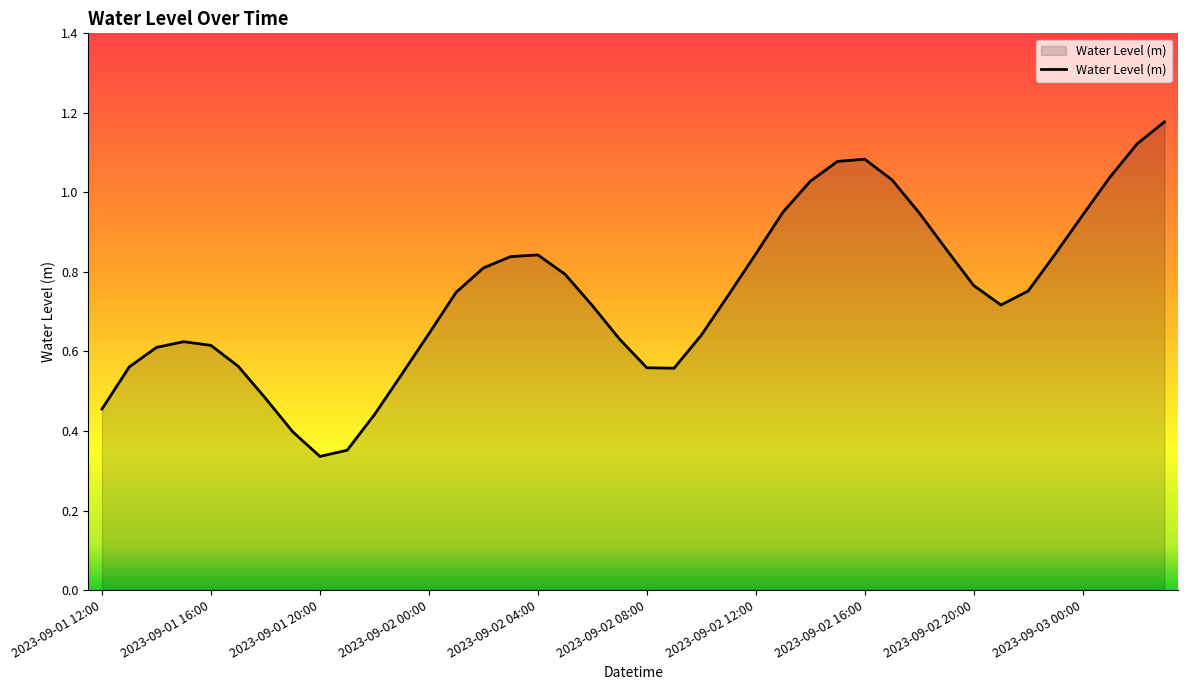

Rank the categories by value from lowest to highest.

2023-09-01 20:00, 2023-09-01 21:00, 2023-09-01 19:00, 2023-09-01 22:00, 2023-09-01 12:00, 2023-09-01 18:00, 2023-09-01 23:00, 2023-09-02 09:00, 2023-09-02 08:00, 2023-09-01 13:00, 2023-09-01 17:00, 2023-09-01 14:00, 2023-09-01 16:00, 2023-09-01 15:00, 2023-09-02 07:00, 2023-09-02 10:00, 2023-09-02 00:00, 2023-09-02 06:00, 2023-09-02 21:00, 2023-09-02 11:00, 2023-09-02 01:00, 2023-09-02 22:00, 2023-09-02 20:00, 2023-09-02 05:00, 2023-09-02 02:00, 2023-09-02 03:00, 2023-09-02 04:00, 2023-09-02 12:00, 2023-09-02 23:00, 2023-09-02 19:00, 2023-09-03 00:00, 2023-09-02 18:00, 2023-09-02 13:00, 2023-09-02 14:00, 2023-09-02 17:00, 2023-09-03 01:00, 2023-09-02 15:00, 2023-09-02 16:00, 2023-09-03 02:00, 2023-09-03 03:00